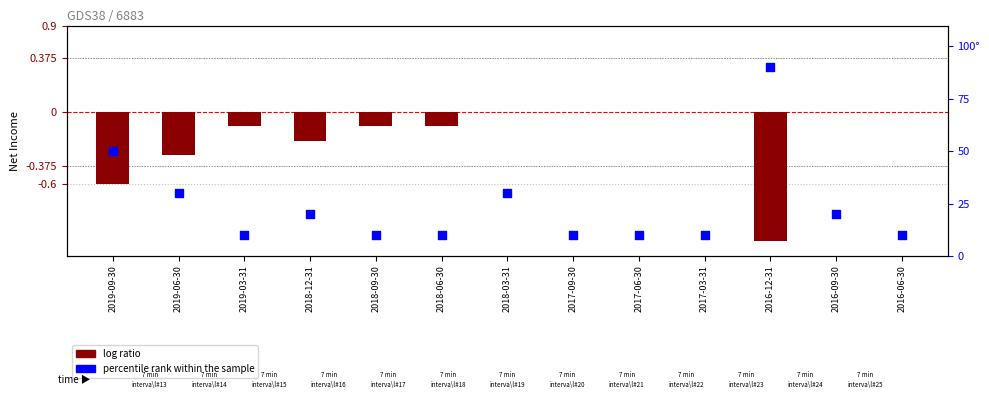

Which series has the widest spread of Y values?

log ratio